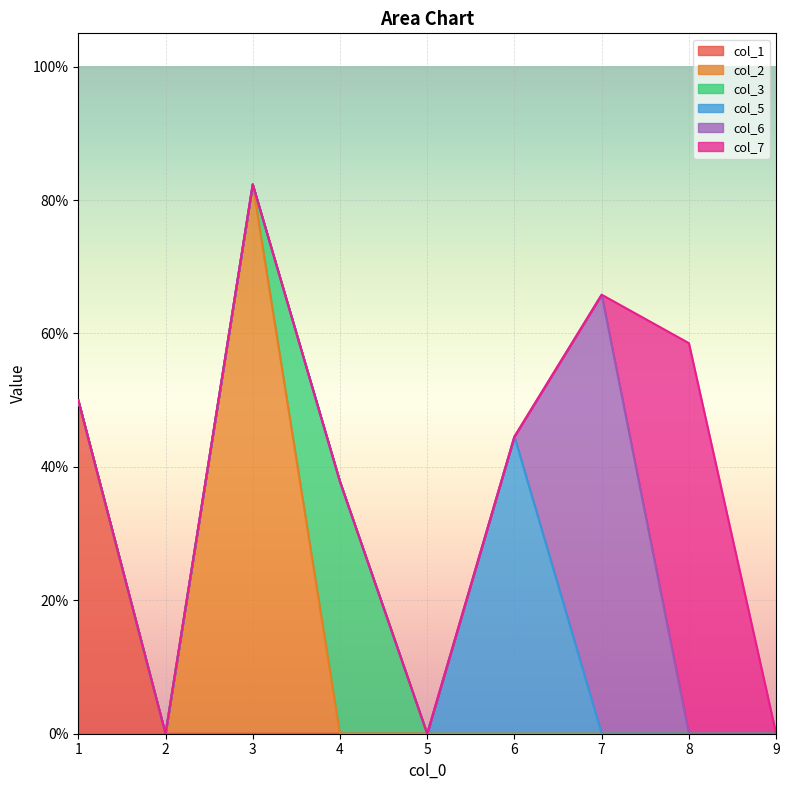

What is the sum of all col_5 values?

0.4